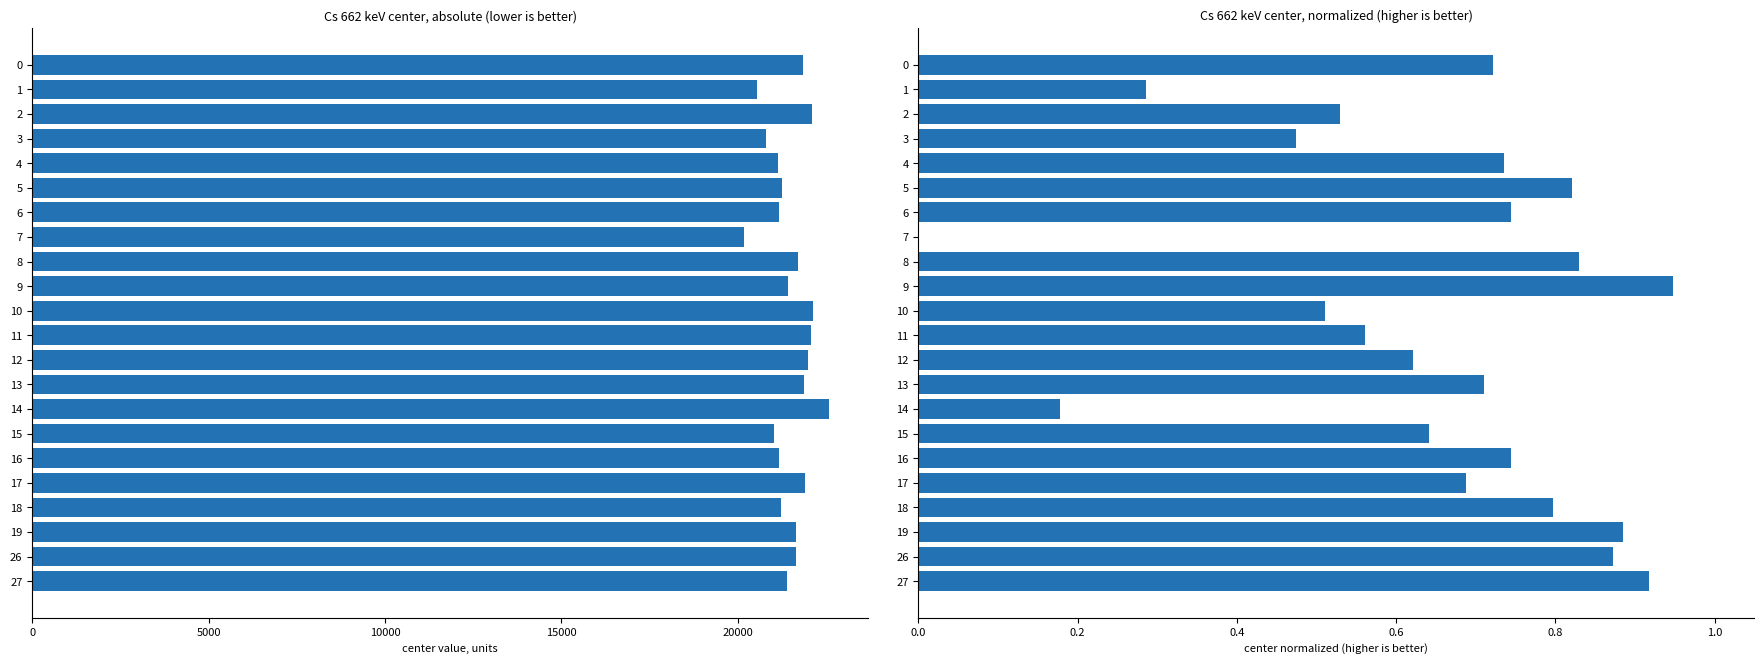

Rank the series at 16 from highest to lowest value.

center, center normalized